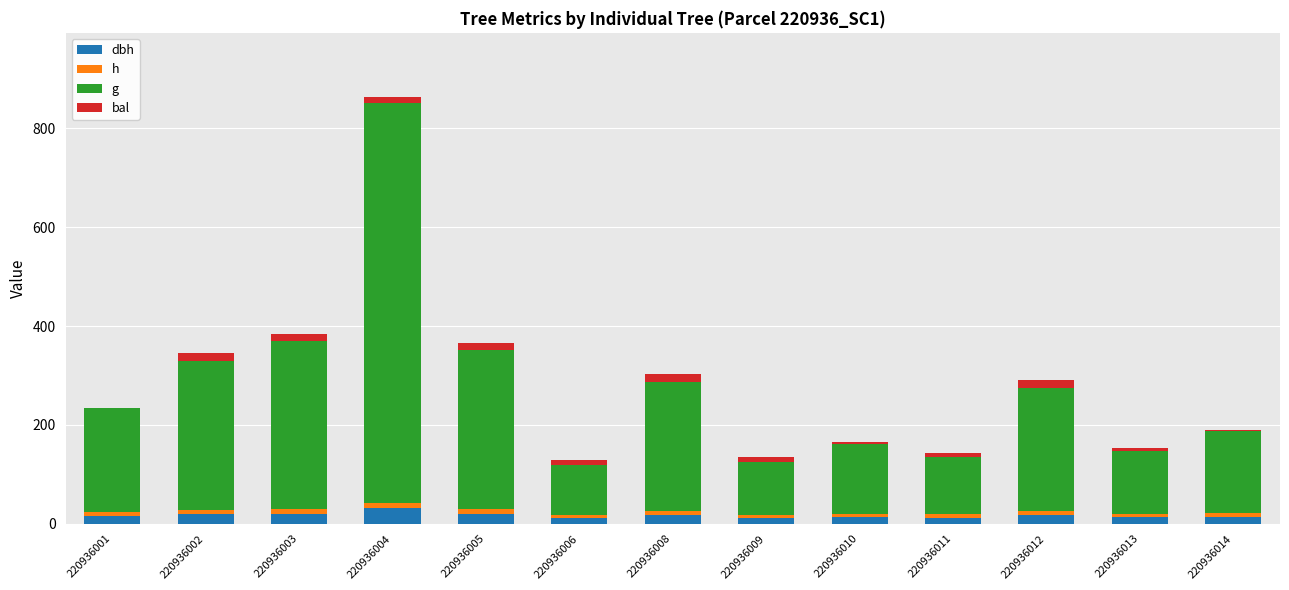

At which category is the sum across all series the highest?

220936004